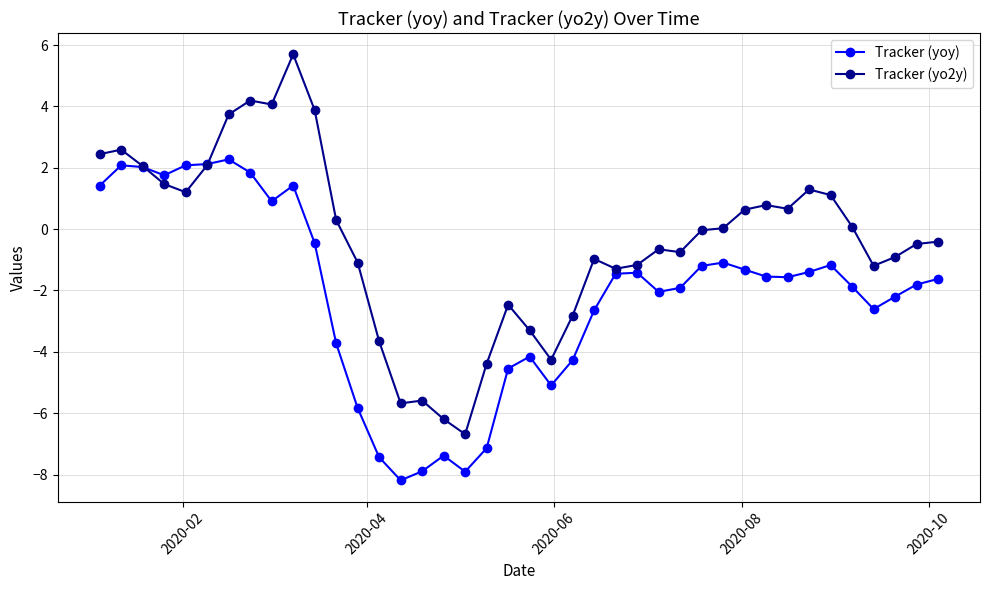

How many distinct data groups are displayed?

2